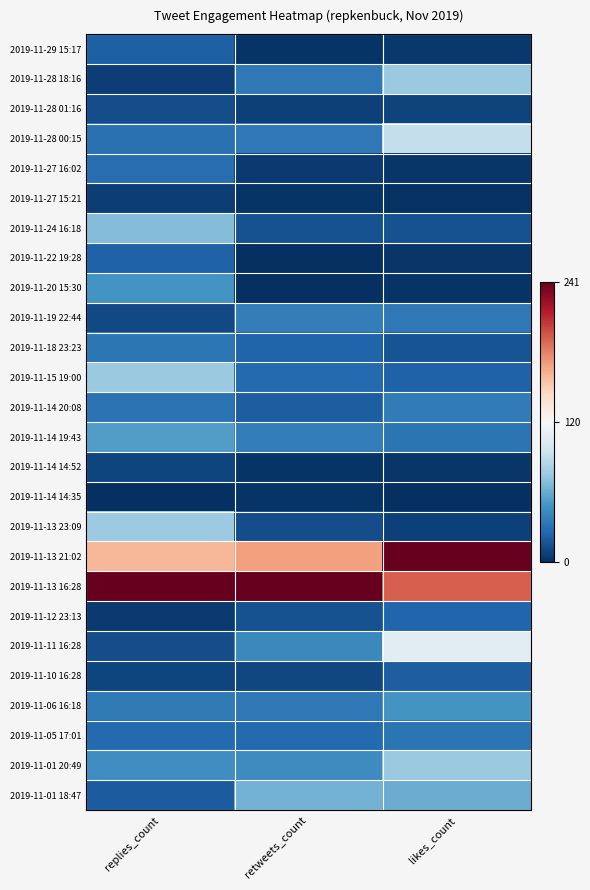

Between replies_count and likes_count, which is larger?

replies_count